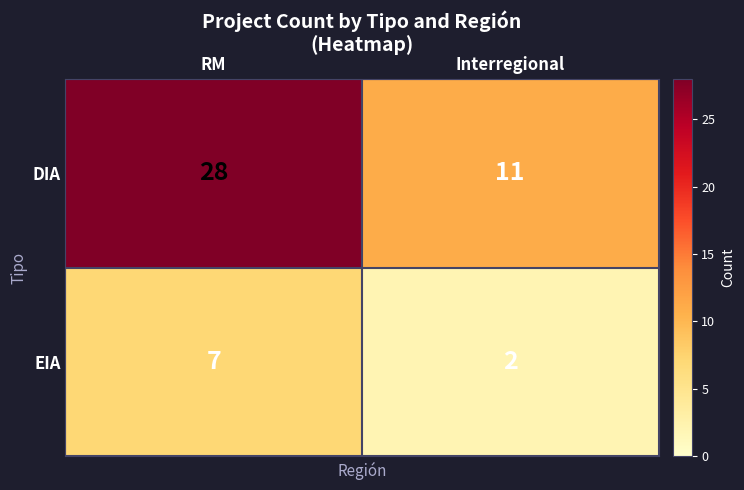

What is the approximate value of EIA at RM?

7